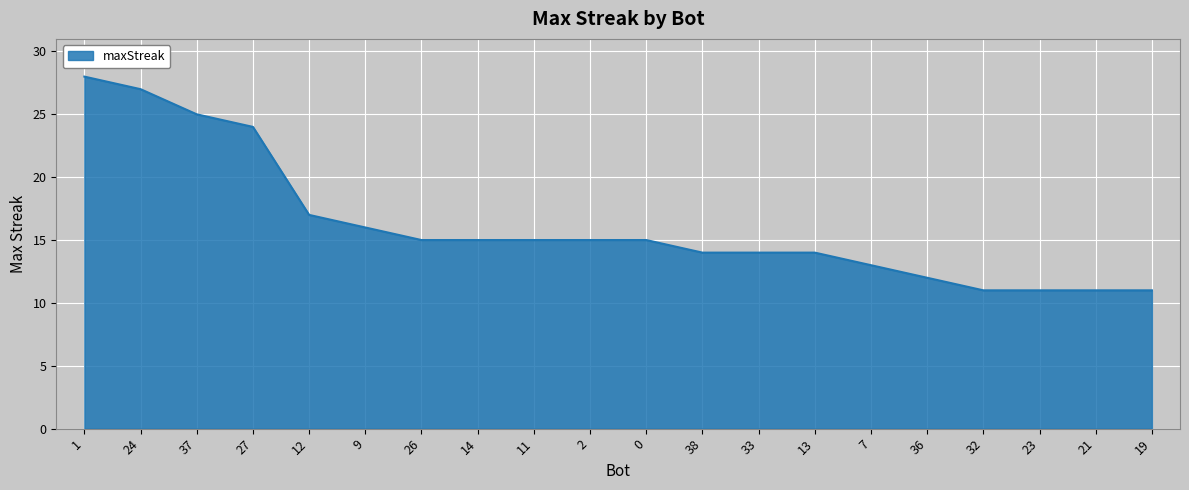

What position from the right is 12?

16